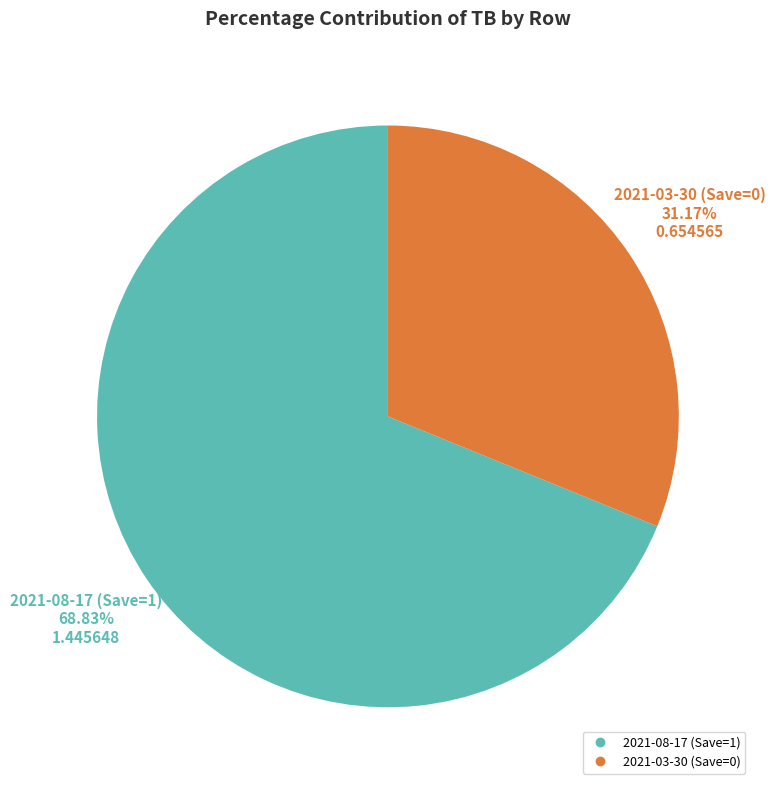

To the nearest percent, what portion does 2021-03-30 (Save=0) represent?

31%